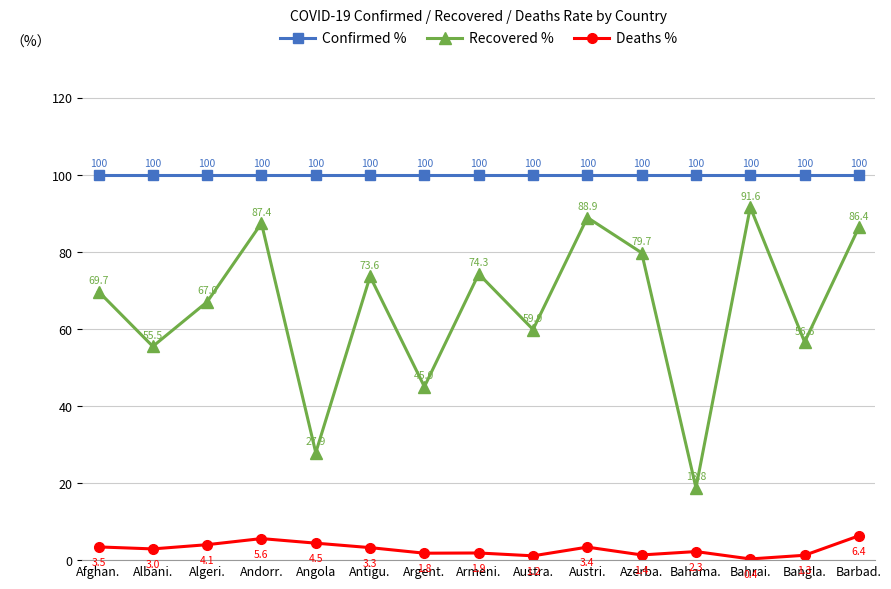

The Deaths % series shows 3.5 at Afghan.. True or false?

True